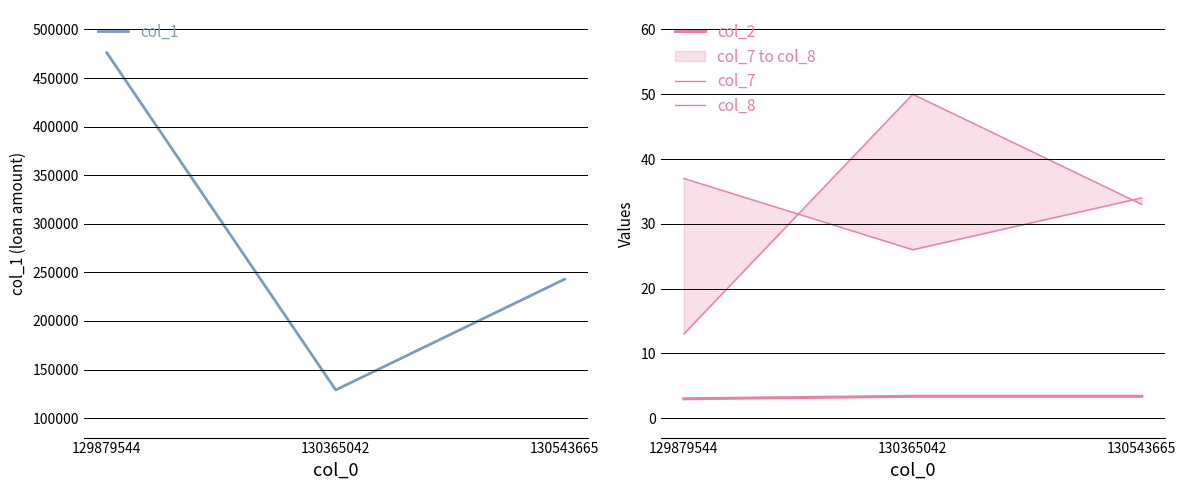

How many lines are shown in the chart?

4